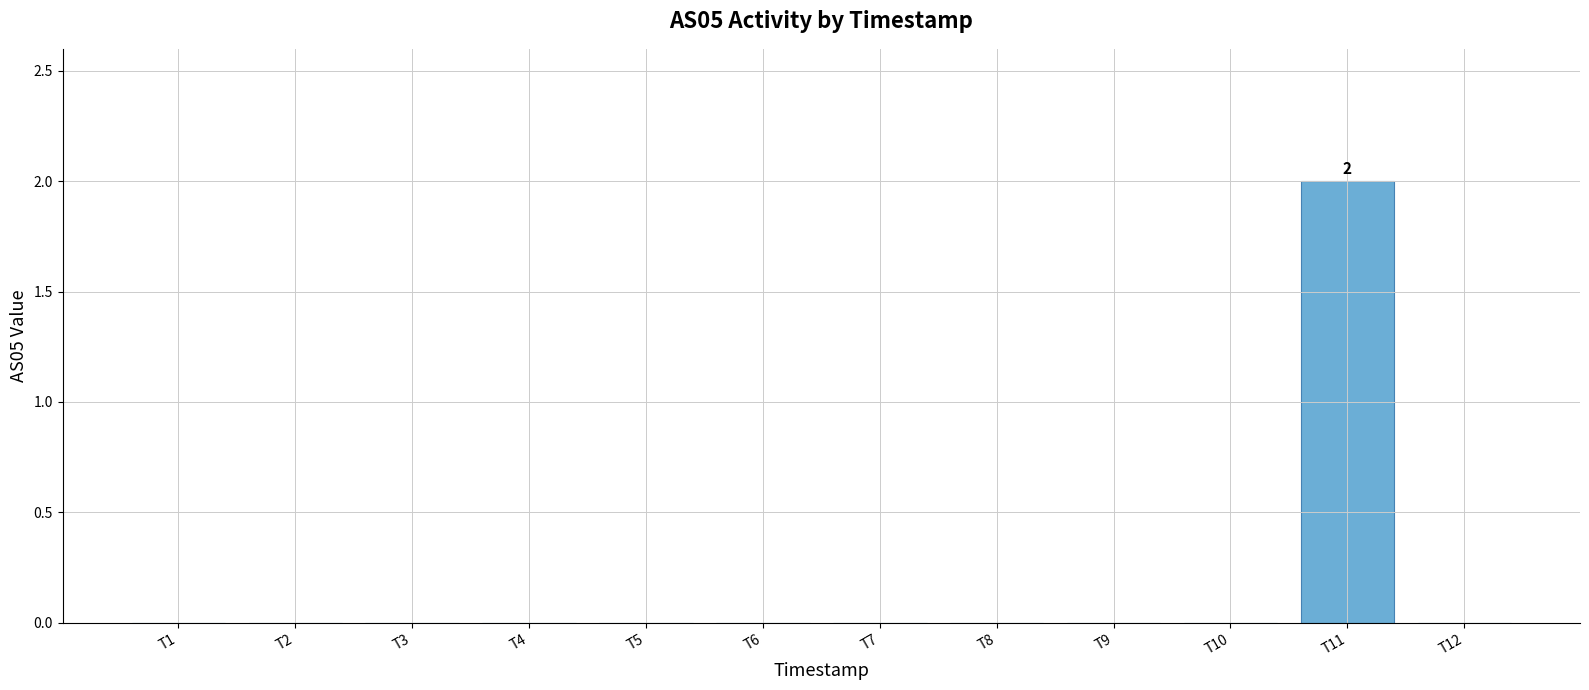

Is it true that the value at T12 is 0?

True